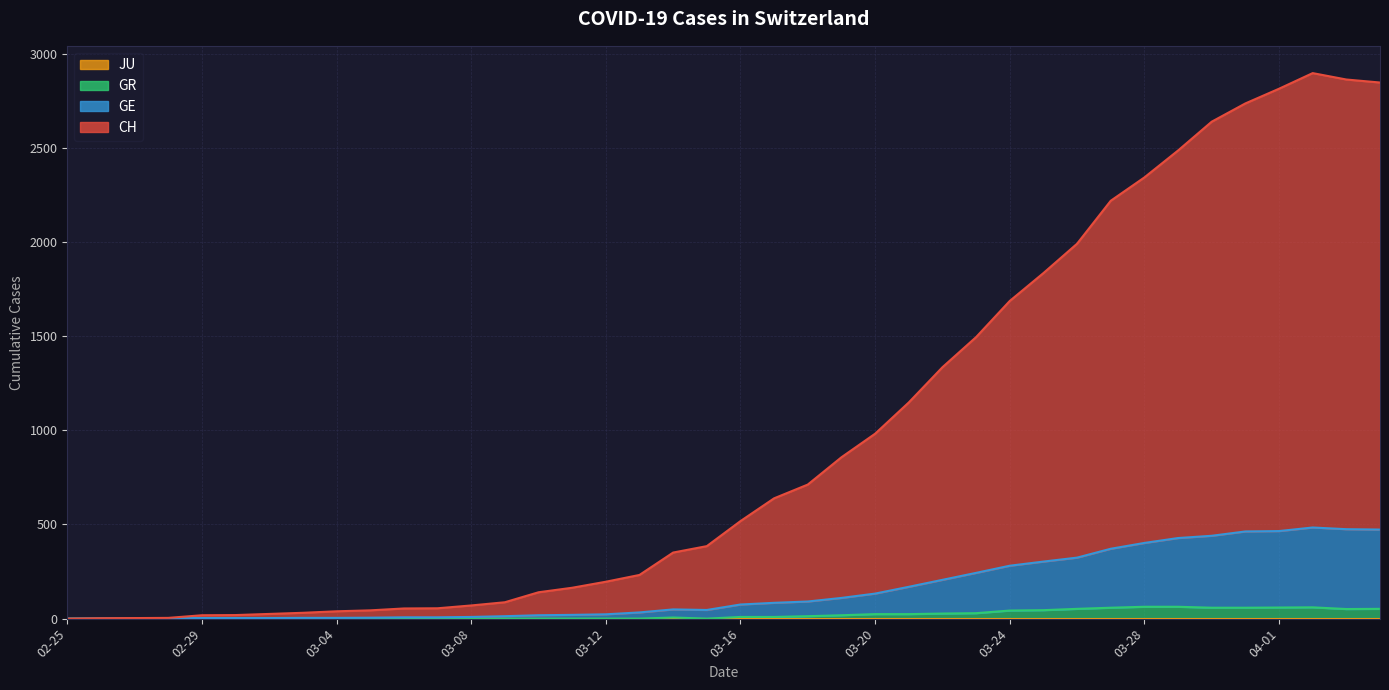

Does the chart display data point markers on the line(s)?

No